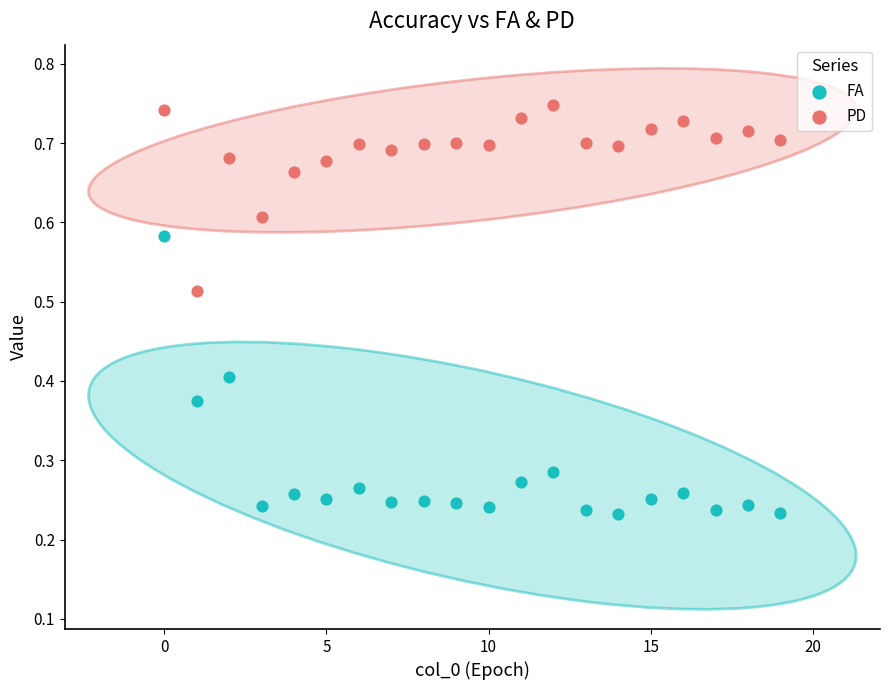

What are all the series names shown in the legend?

FA, PD